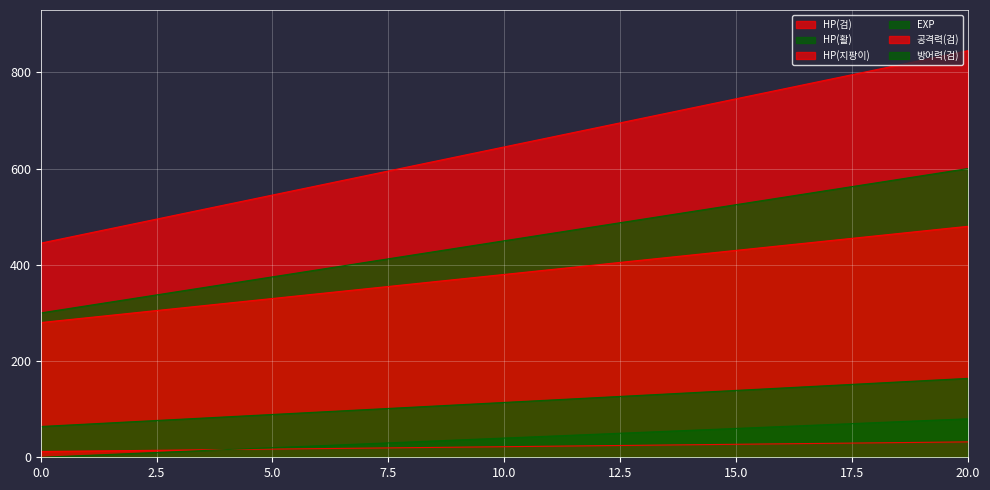

How many lines are shown in the chart?

6